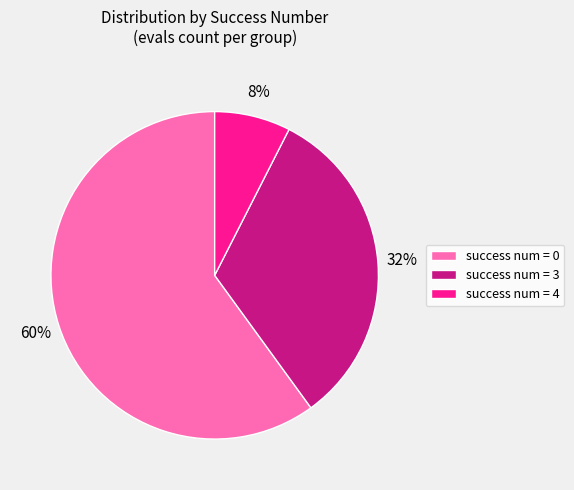

To the nearest percent, what is the difference between the largest and smallest slice percentages?

52%